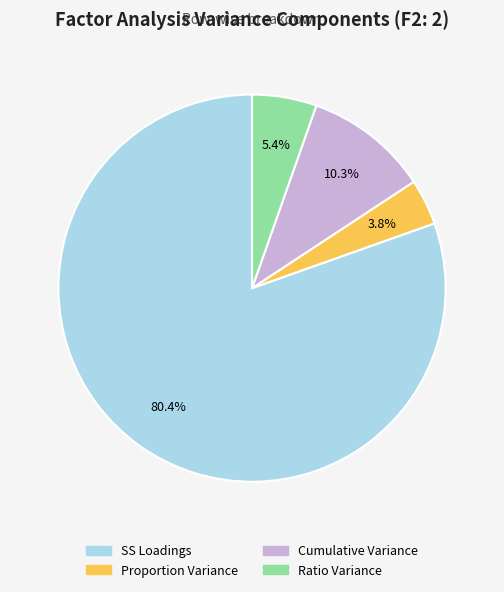

How many segments does this pie chart have?

4